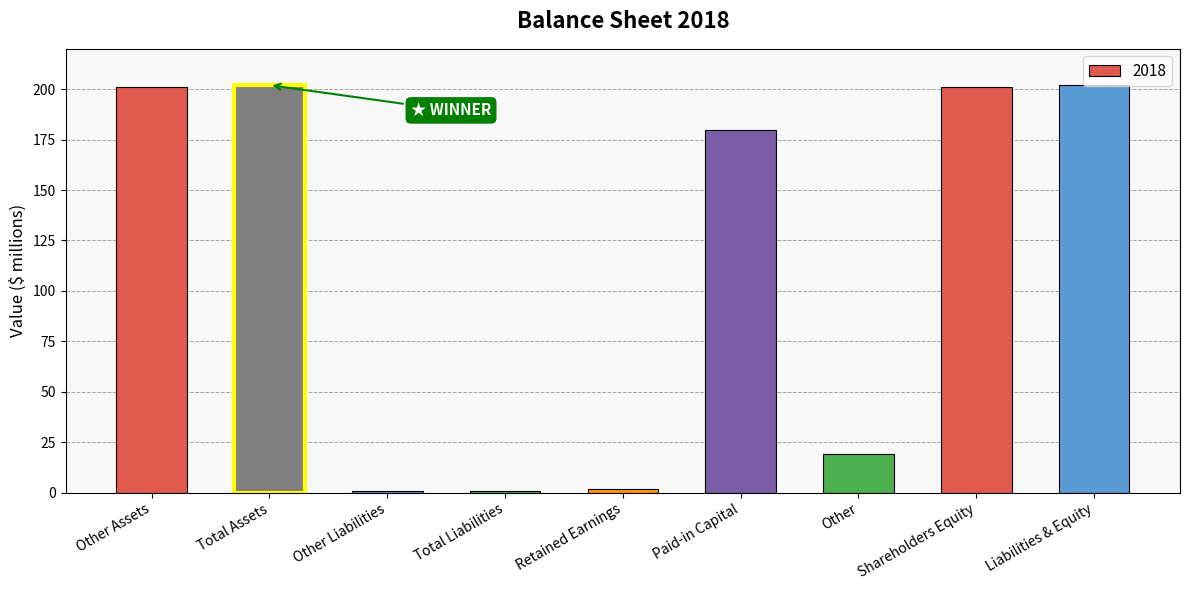

What is the sum of the values at Shareholders Equity and Paid-in Capital?

381